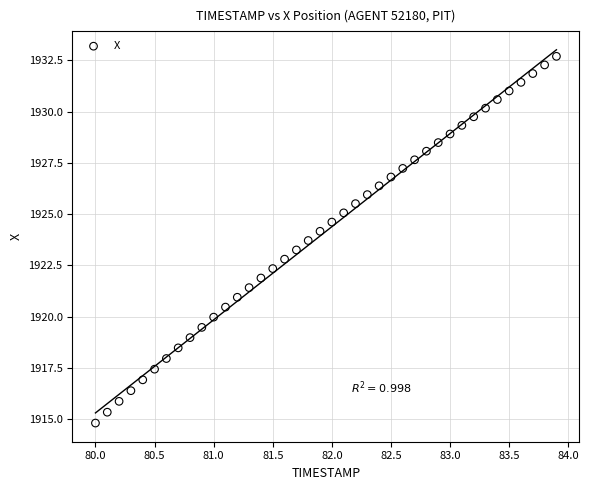

What is the range of Y values (max minus min)?

17.9